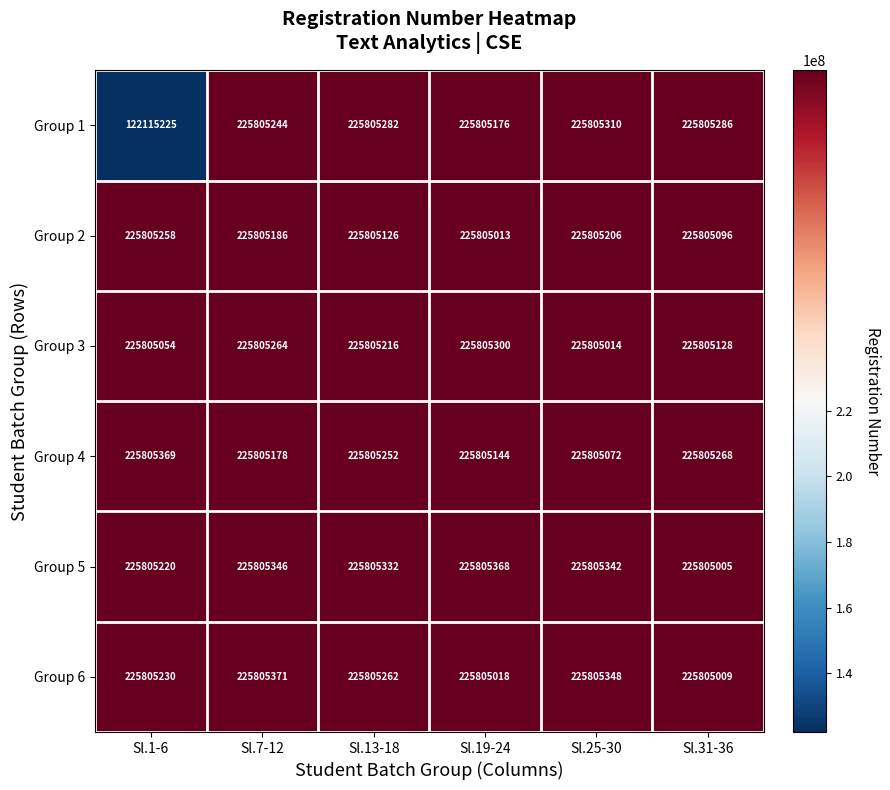

What is the sum of all Group 3 values?

1354830976